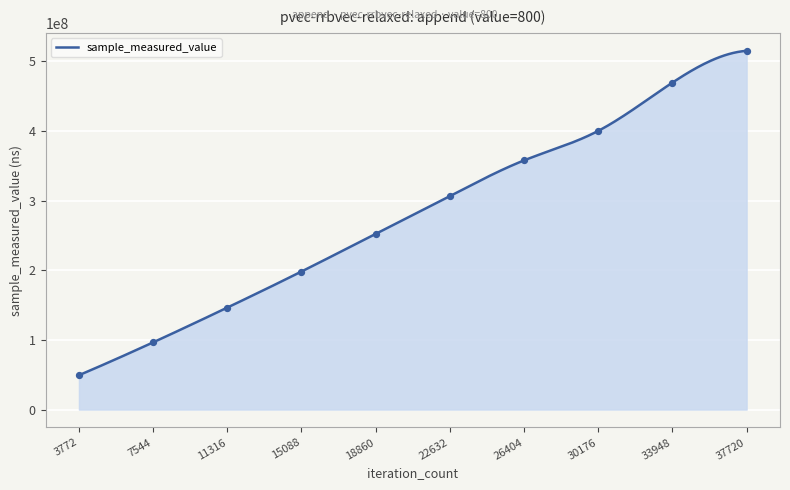

Between 3772 and 26404, which is larger?

26404